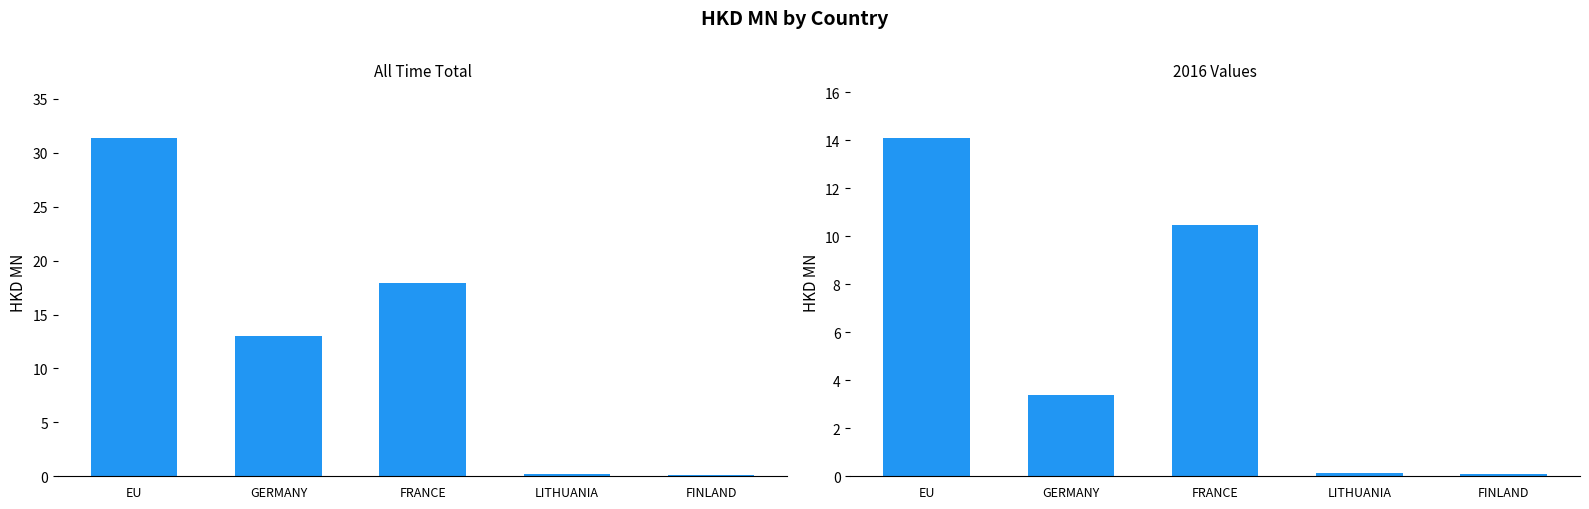

True or false: the data shows 0.2 at LITHUANIA.

True